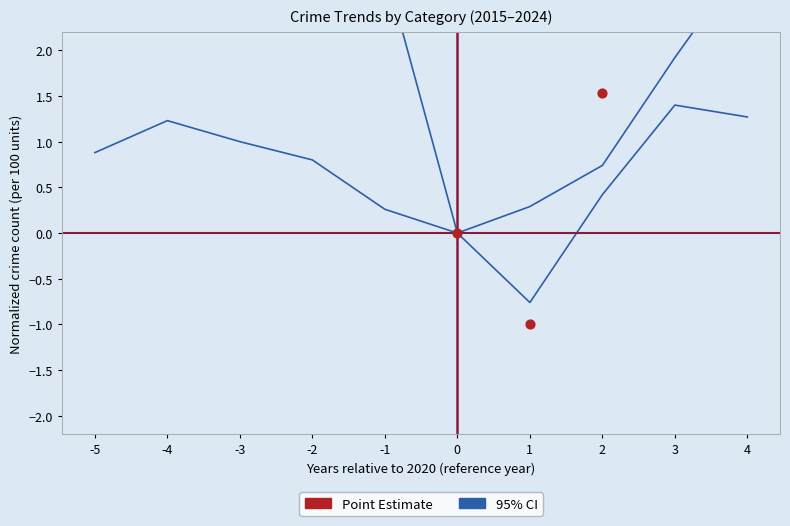

At which category is the sum across all series the highest?

-3